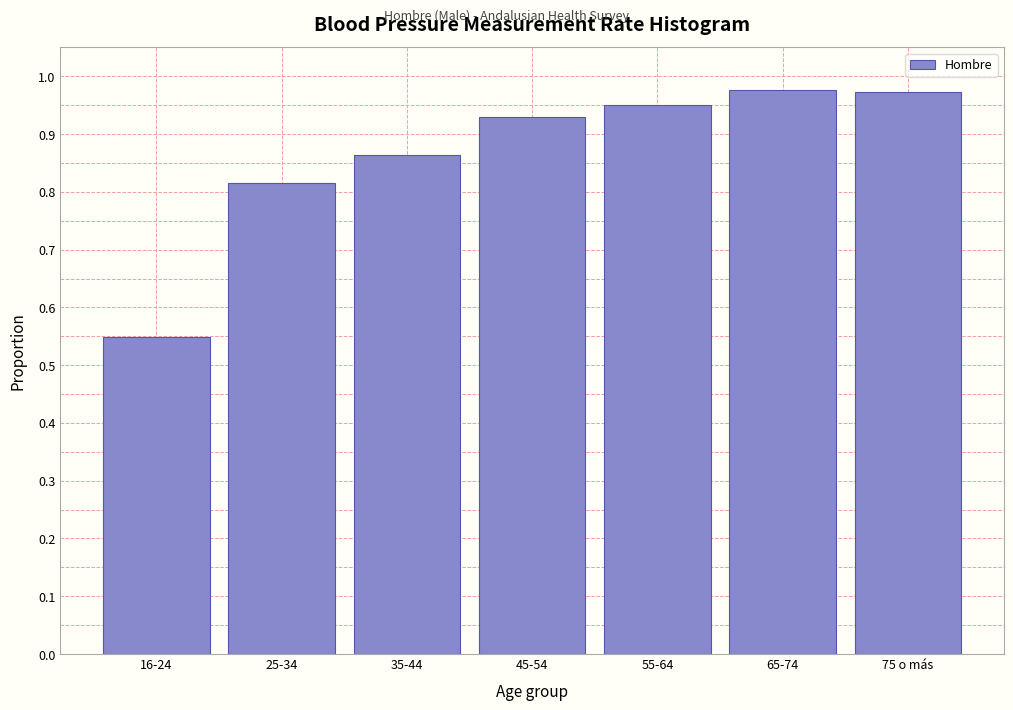

Which label corresponds to the smallest value in the chart?

16-24